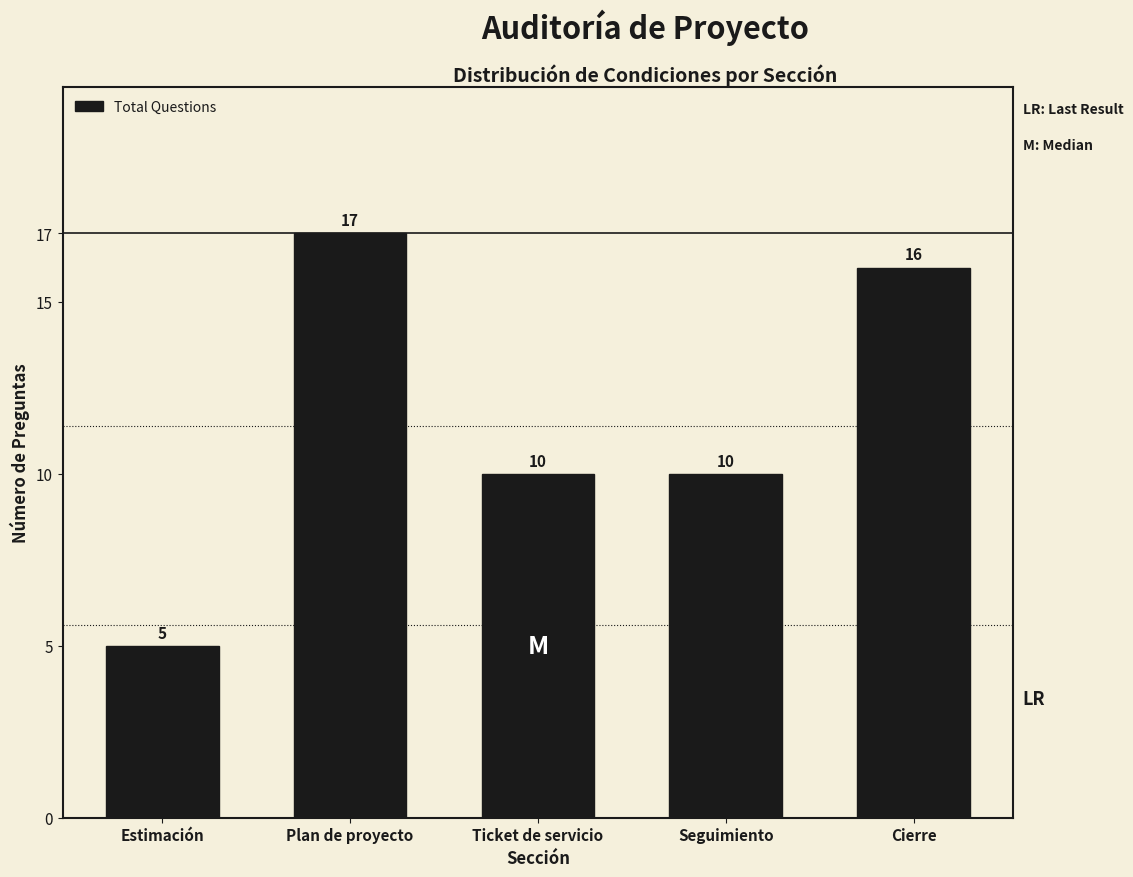

Reading right to left, what are all the values shown in this chart?

16	10	10	17	5